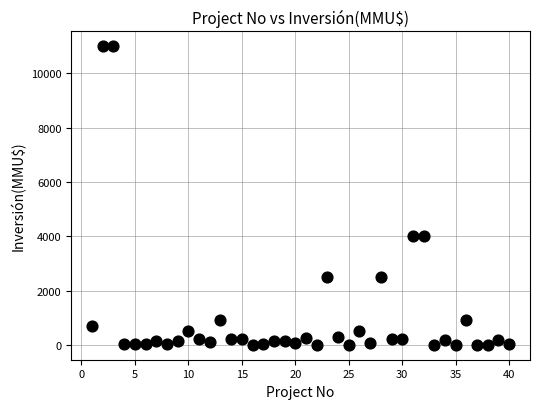

What is the range of X values (max minus min)?

39